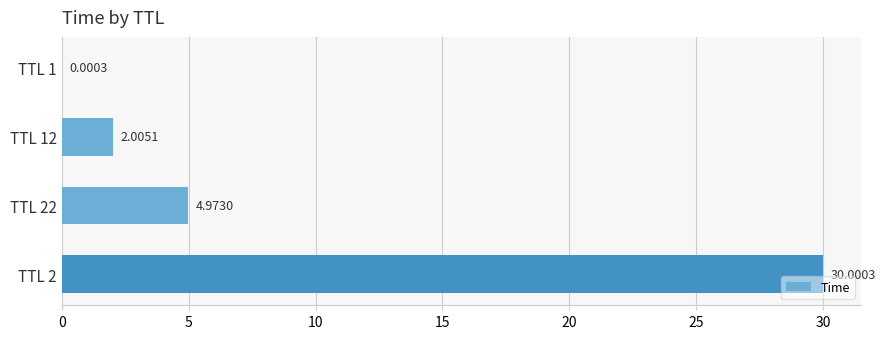

What is the maximum value shown in the chart?

30.0